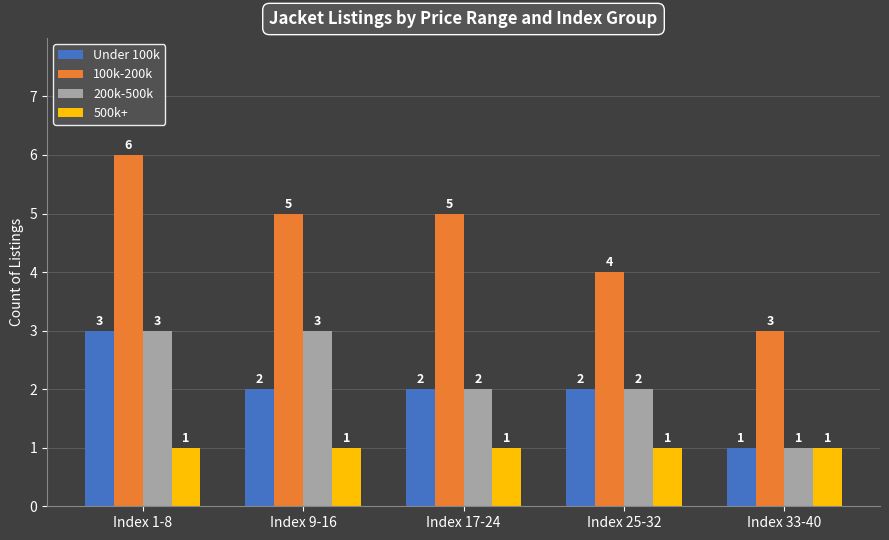

What is the label of the 2nd bar from the right?

Index 25-32